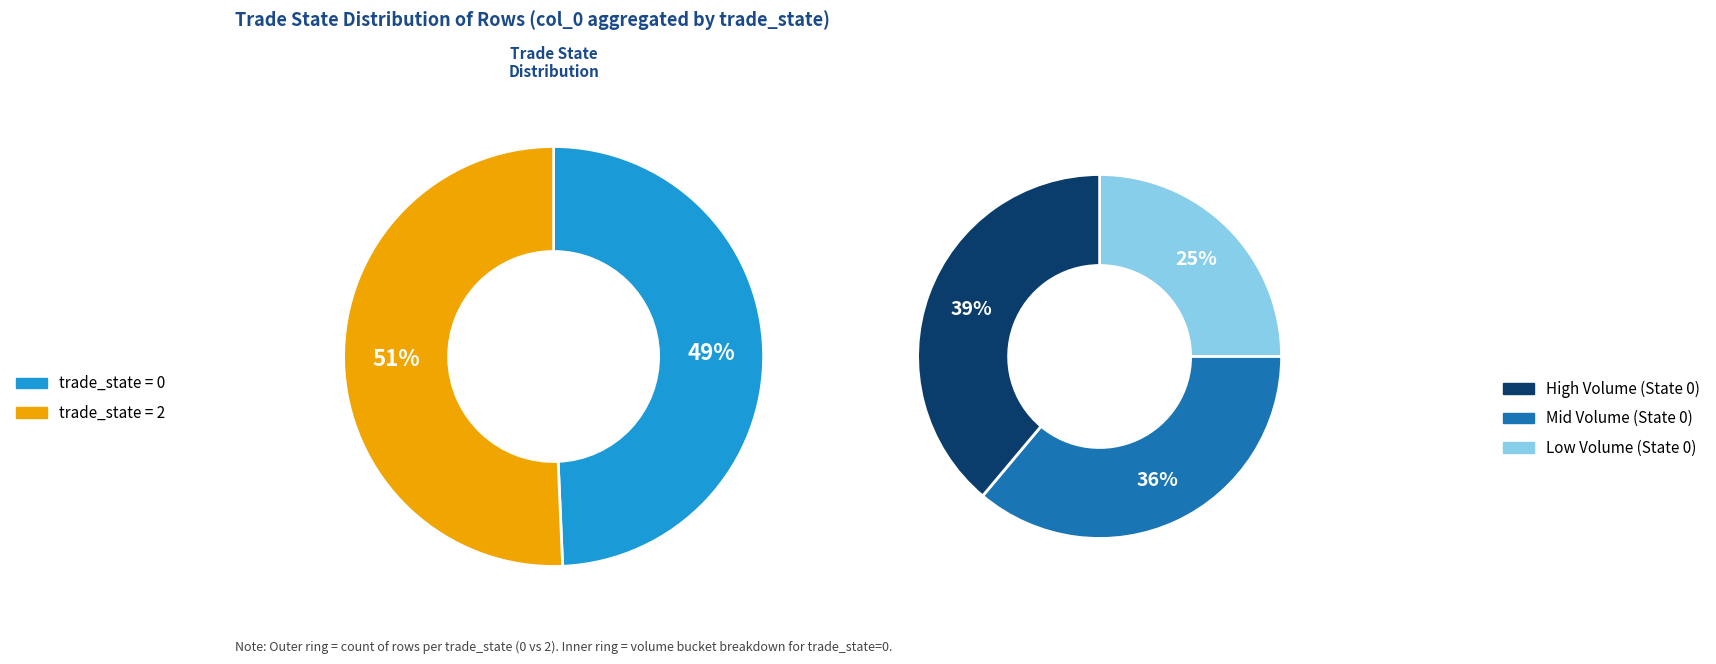

Which has a higher value, 0 or 2?

2